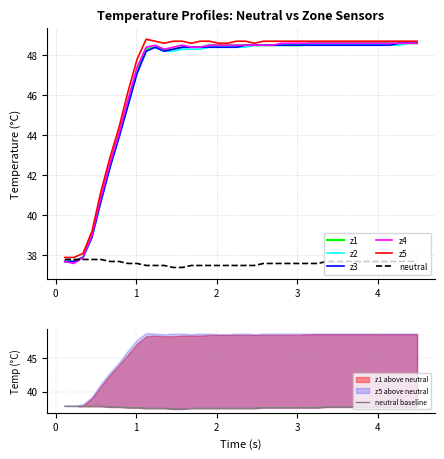

What is the highest value of the neutral series?

37.8